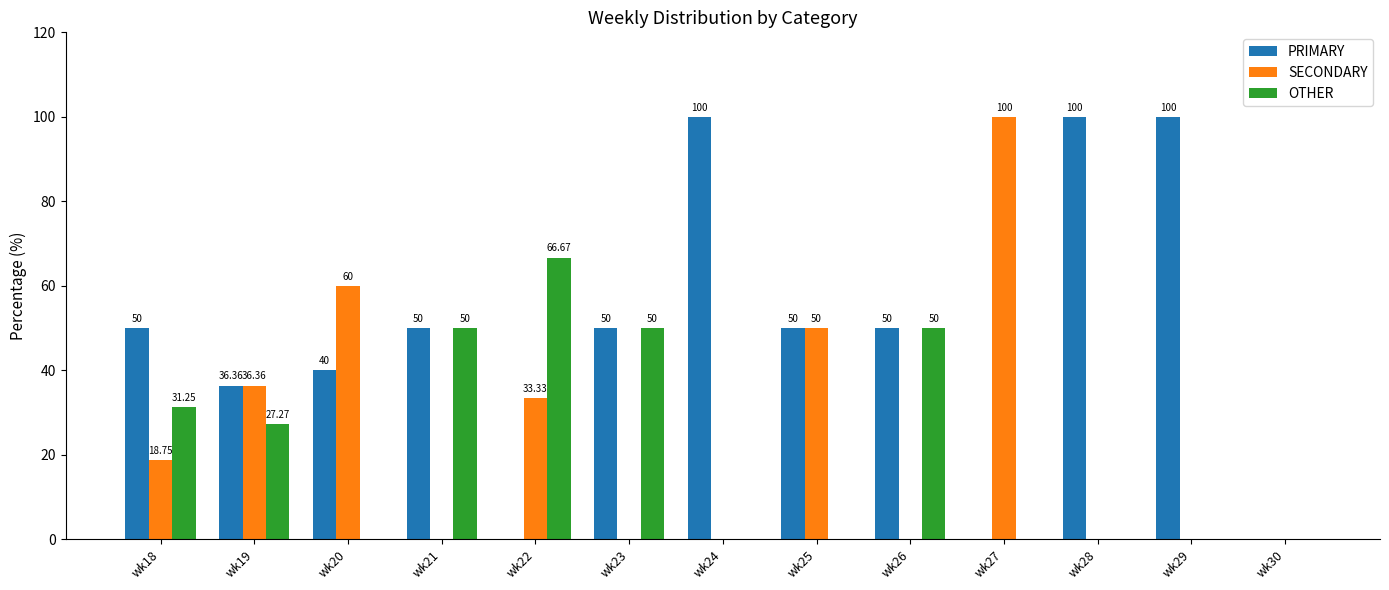

Which series has the largest total across all categories?

PRIMARY